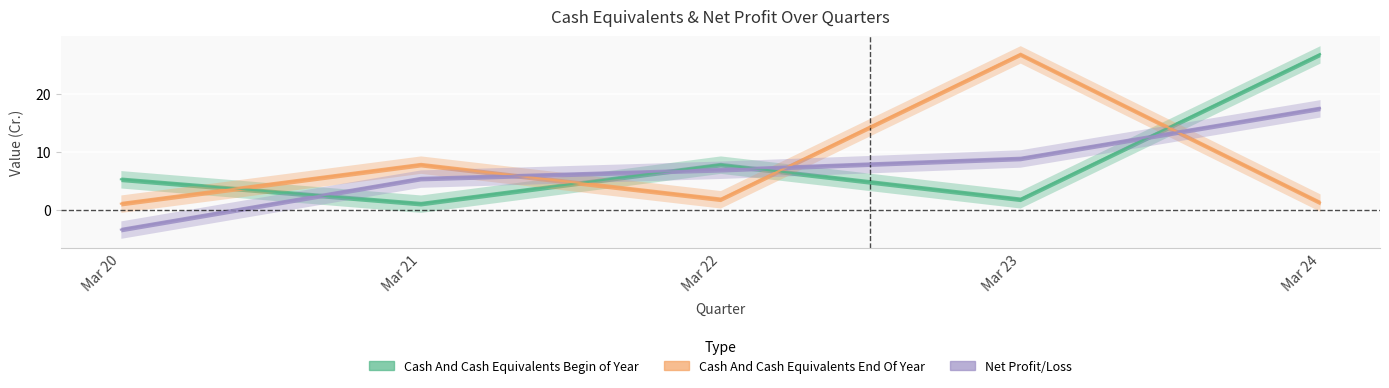

How many lines are shown in the chart?

3